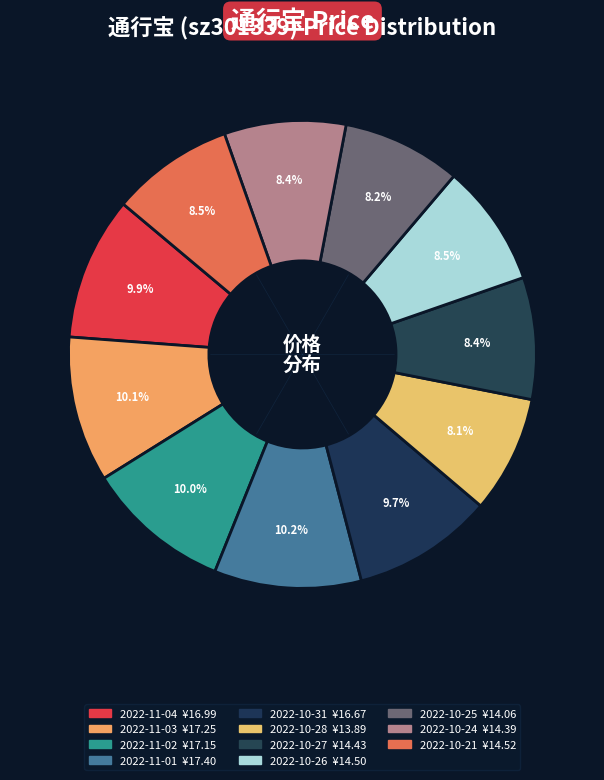

Which slice is the largest?

2022-11-01